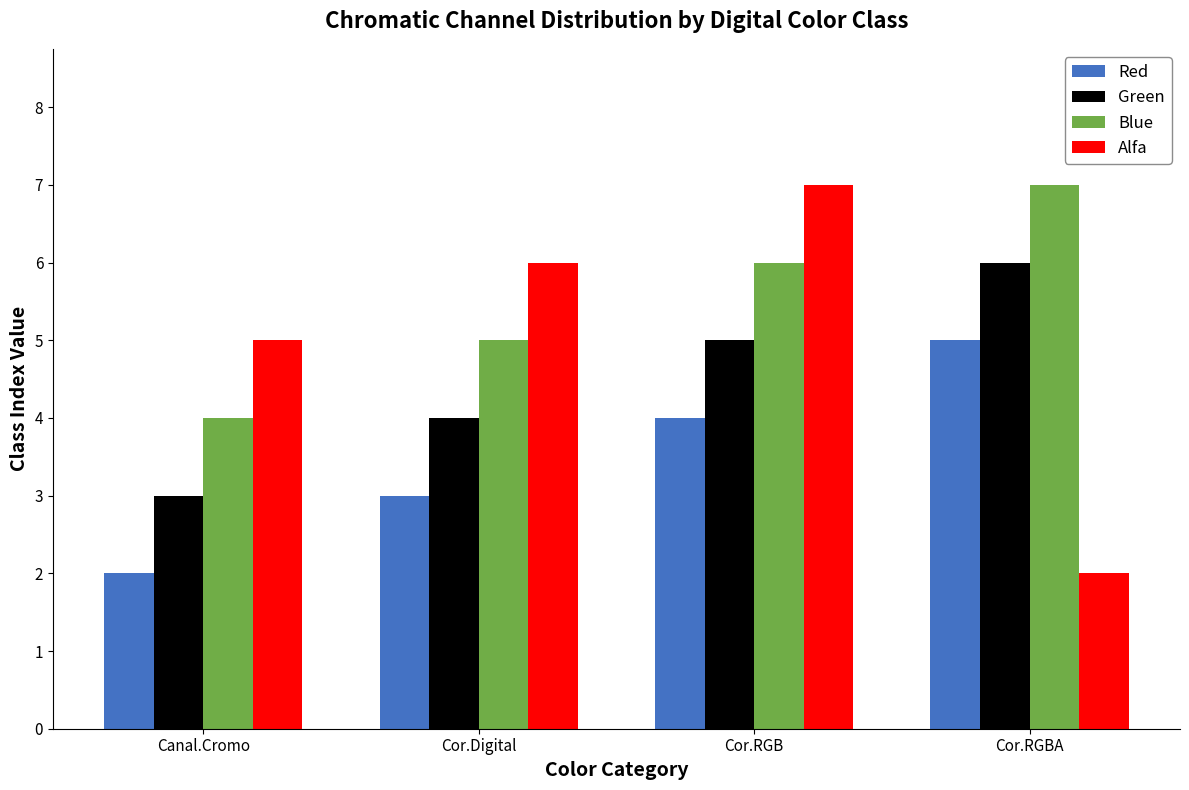

Reading left to right, what are all the values shown in this chart?

Red: Canal.Cromo=2	Cor.Digital=3	Cor.RGB=4	Cor.RGBA=5
Green: Canal.Cromo=3	Cor.Digital=4	Cor.RGB=5	Cor.RGBA=6
Blue: Canal.Cromo=4	Cor.Digital=5	Cor.RGB=6	Cor.RGBA=7
Alfa: Canal.Cromo=5	Cor.Digital=6	Cor.RGB=7	Cor.RGBA=2